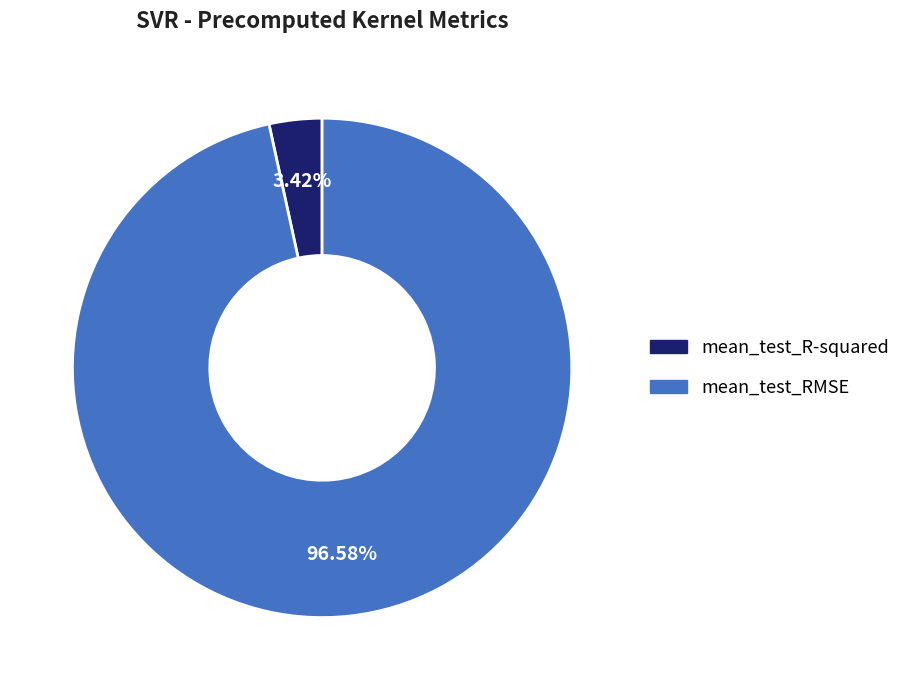

Count the number of slices in the pie.

2